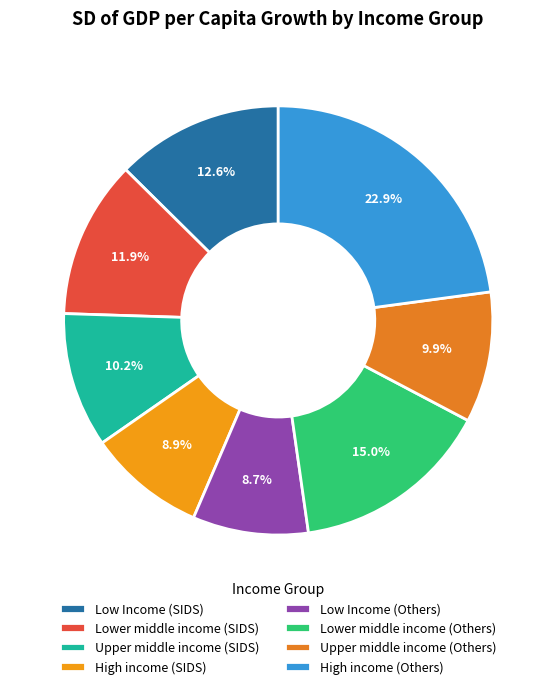

To the nearest percent, what is the difference between the Lower middle income (SIDS) and Low Income (SIDS) slice percentages?

1%